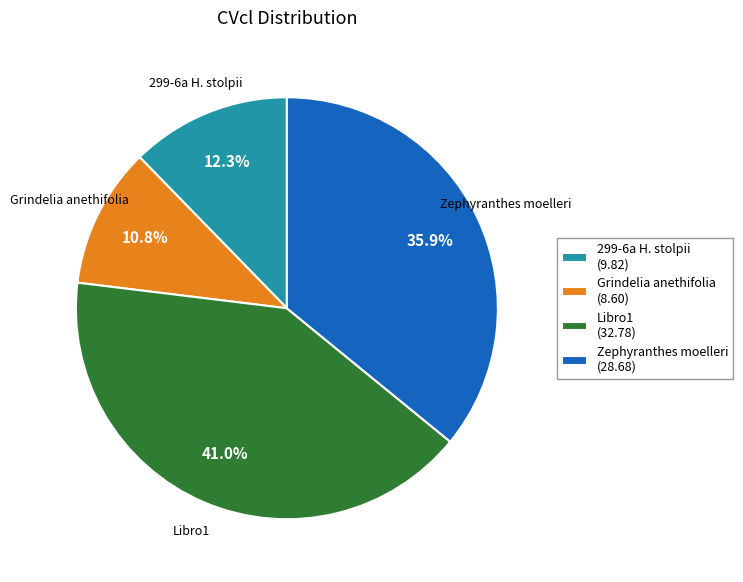

Is the sum of Grindelia anethifolia and Libro1 greater than half?

Yes